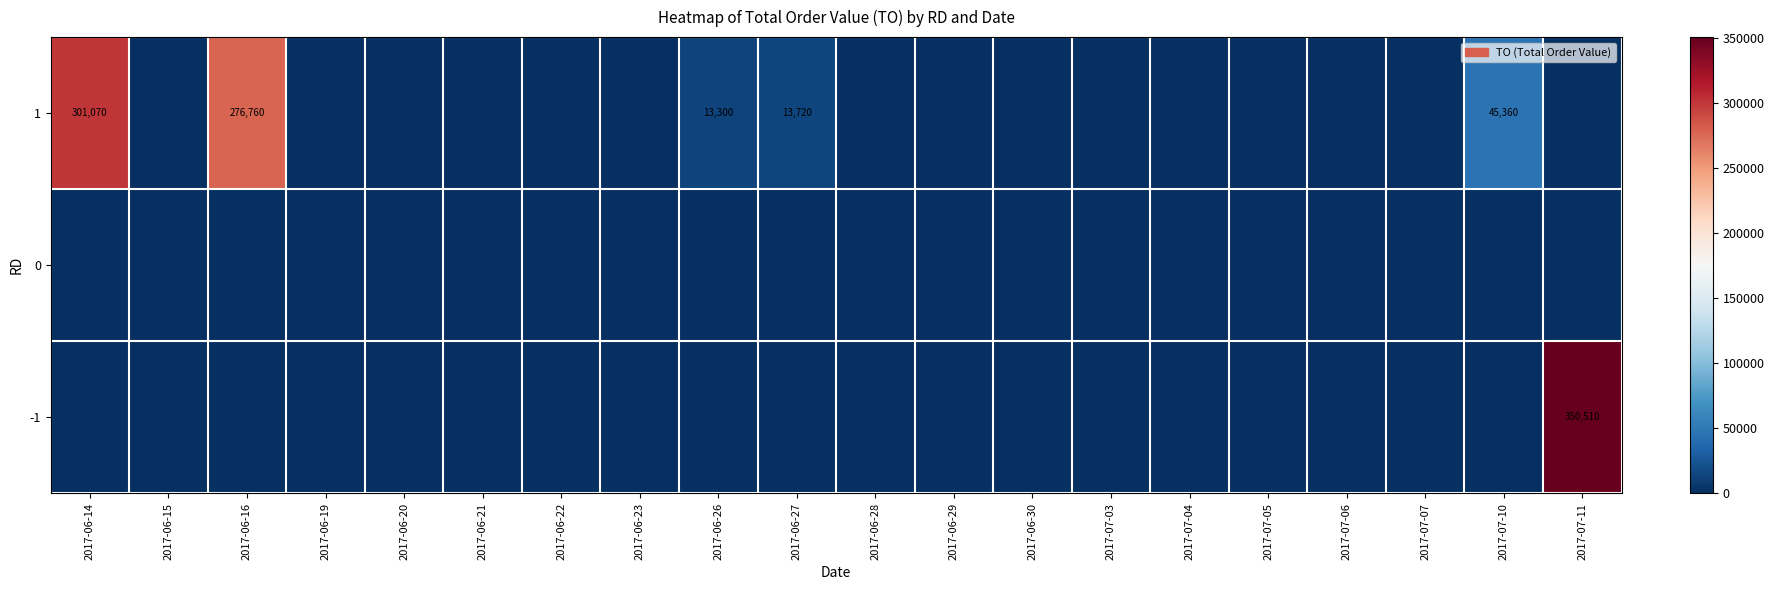

What is the difference between the 1 values at 2017-06-27 and 2017-06-16?

263040